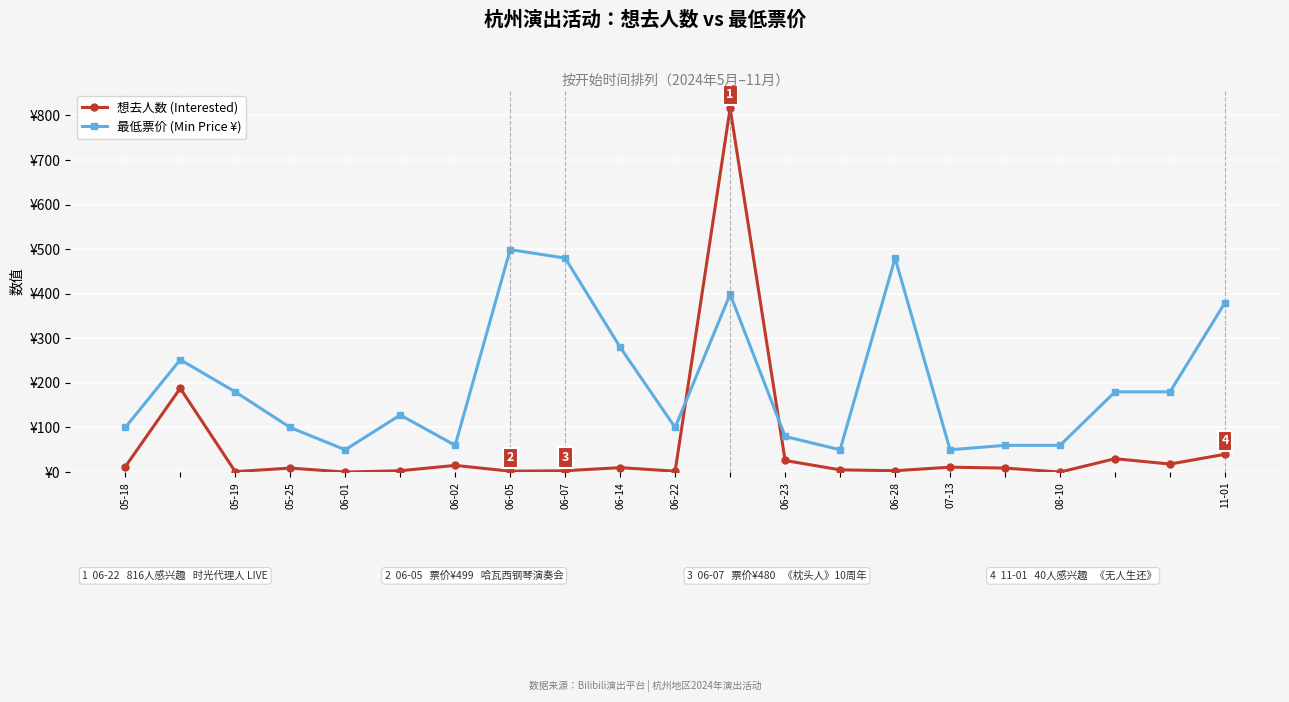

Does the chart display data point markers on the line(s)?

Yes